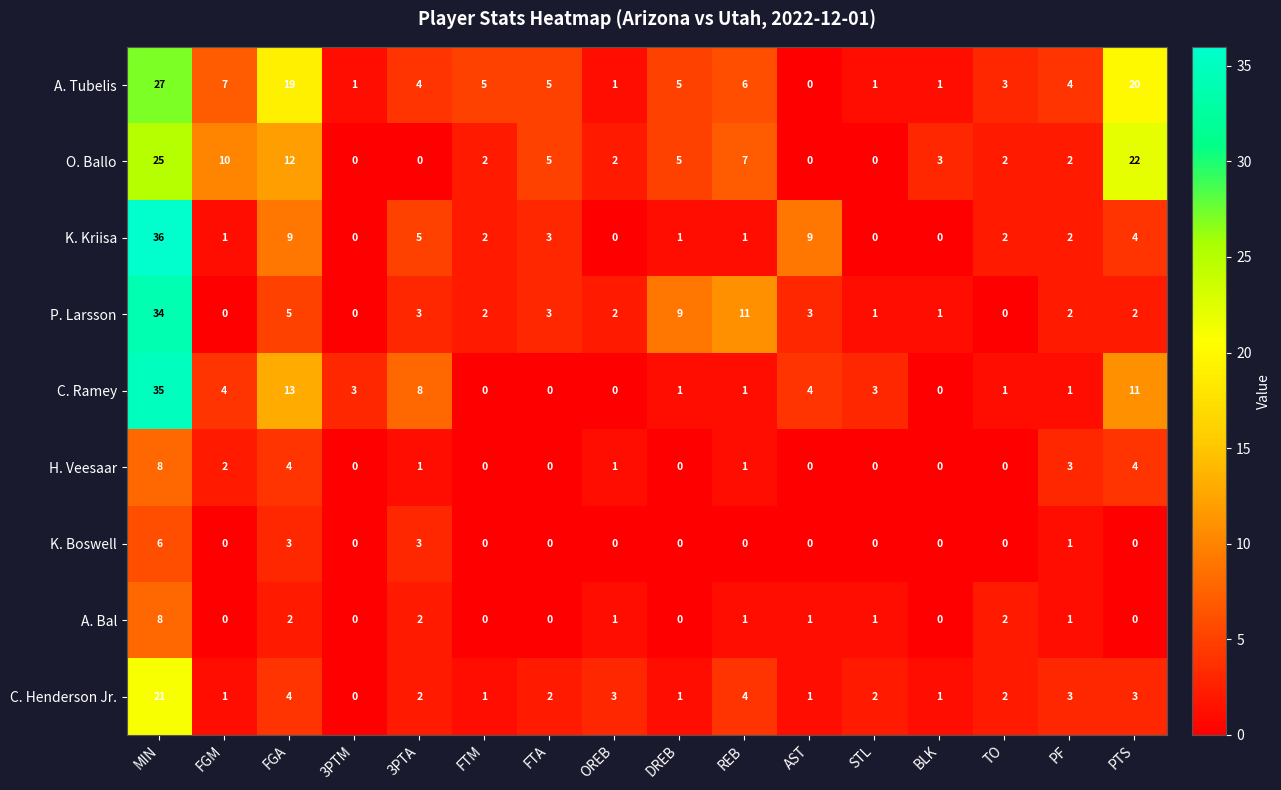

How many distinct data groups are displayed?

9